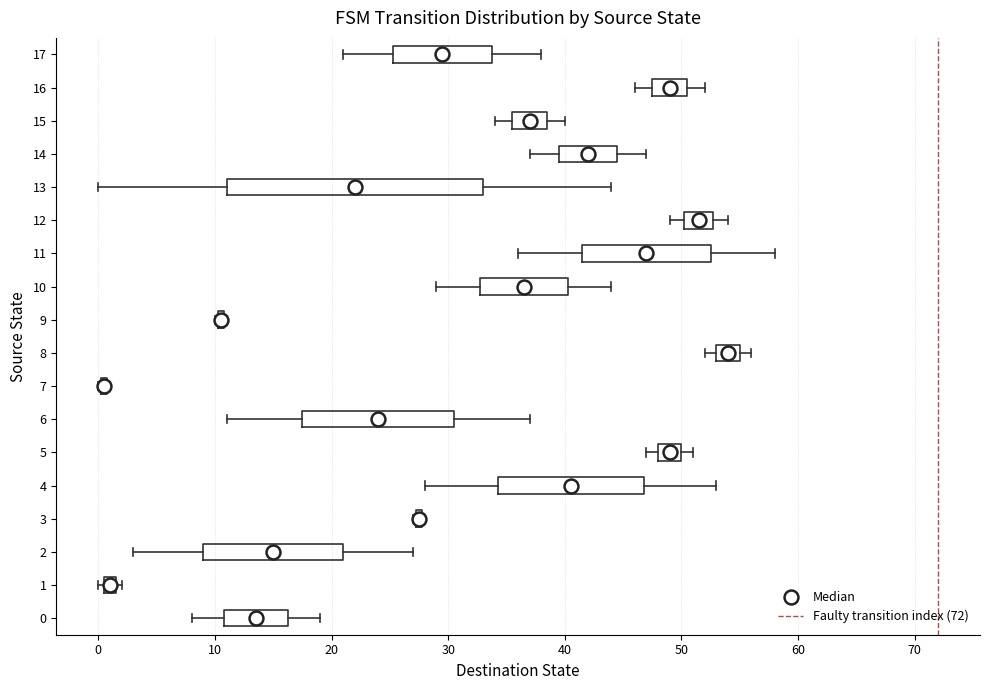

Where is the left edge of the box at y = 5 on the x-axis? The values are not printed on the chart, so give them approximately, as read against the axis.

48